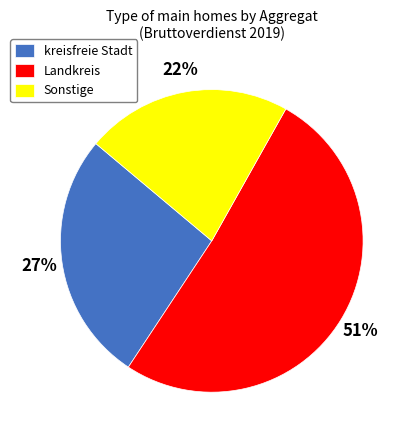

Between Landkreis and kreisfreie Stadt, which is larger?

Landkreis